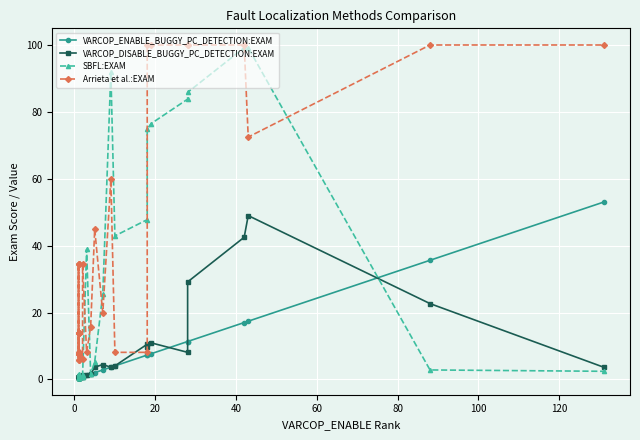

Is it true that VARCOP_DISABLE_BUGGY_PC_DETECTION:EXAM equals 0.7 at 100?

False